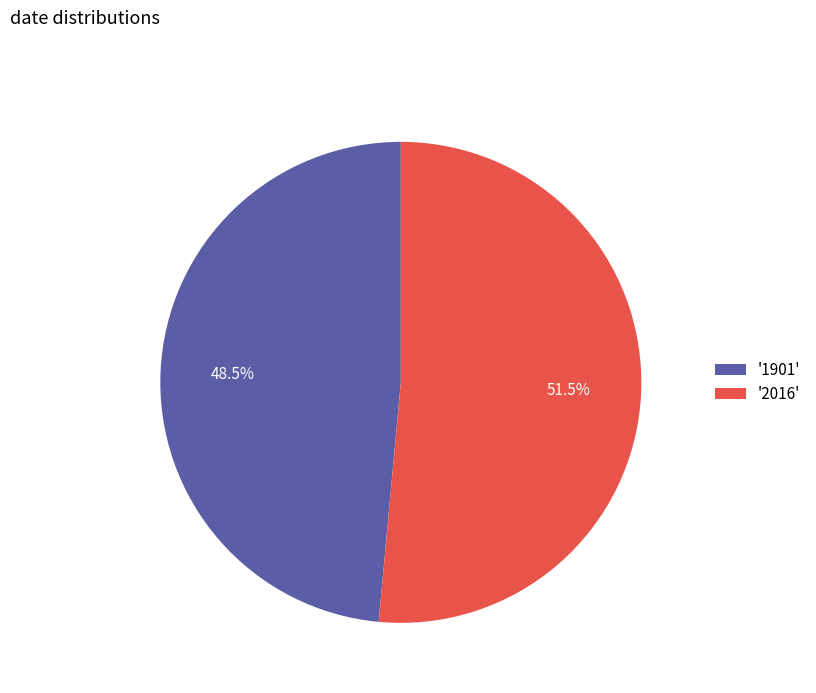

Which category accounts for the majority?

'2016'